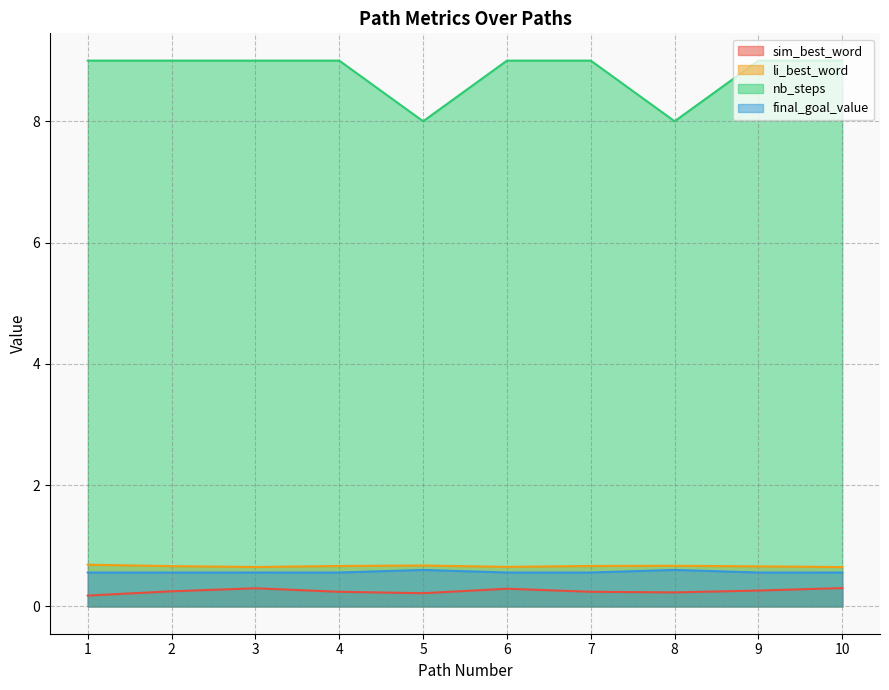

At how many categories does at least one series exceed 6?

10